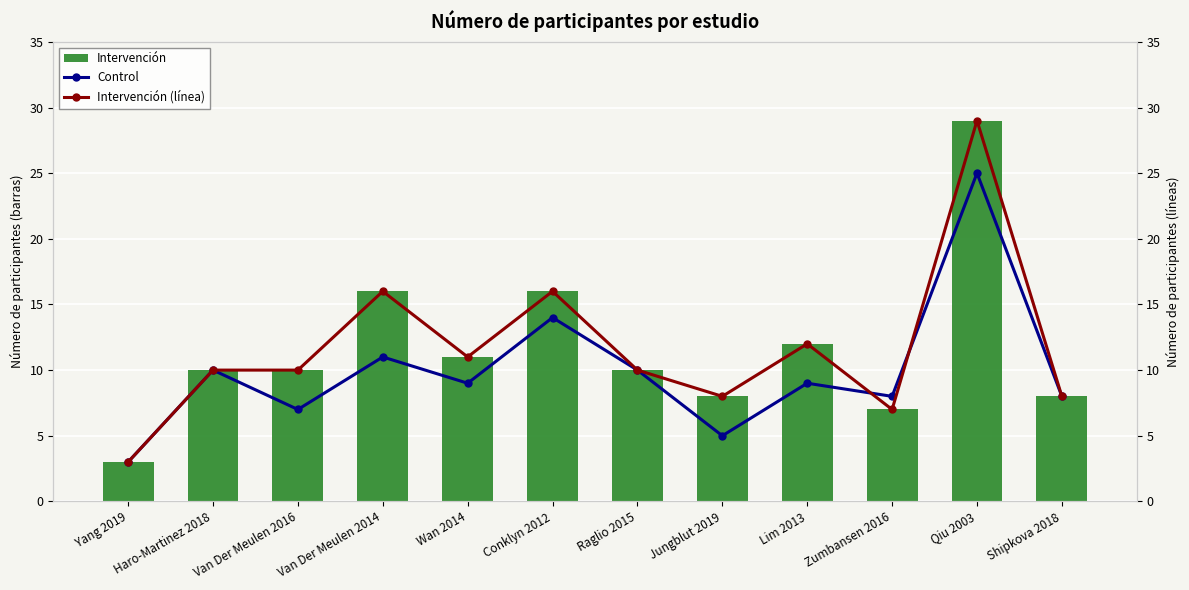

Where does the Intervención (línea) series first go above 10?

Van Der Meulen 2014